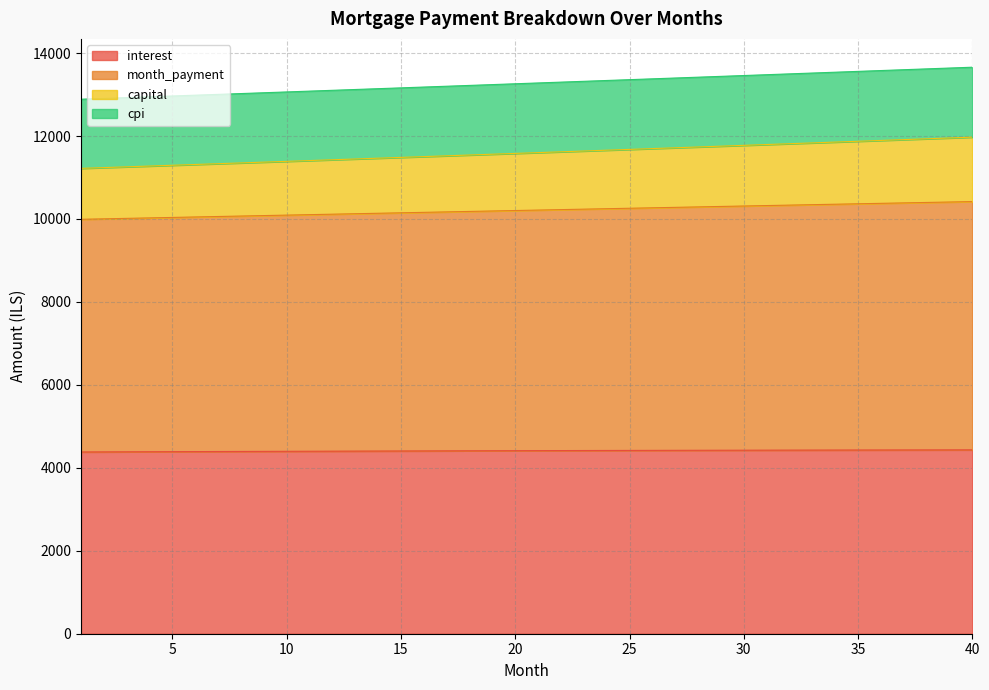

Which series has the widest spread of values?

capital